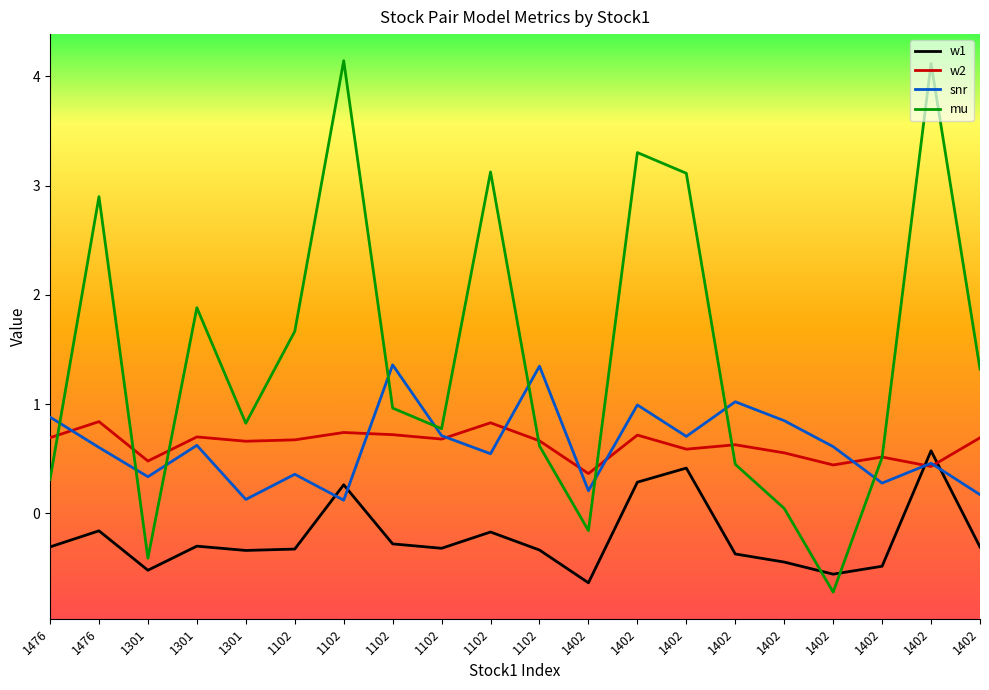

Where is the first local minimum for w1?

1301